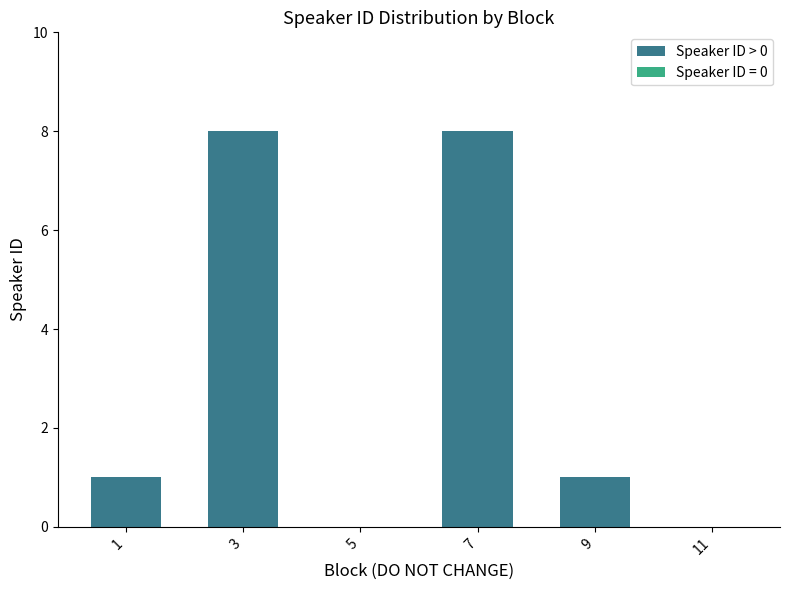

The chart shows a value of 14 at 3. True or false?

False